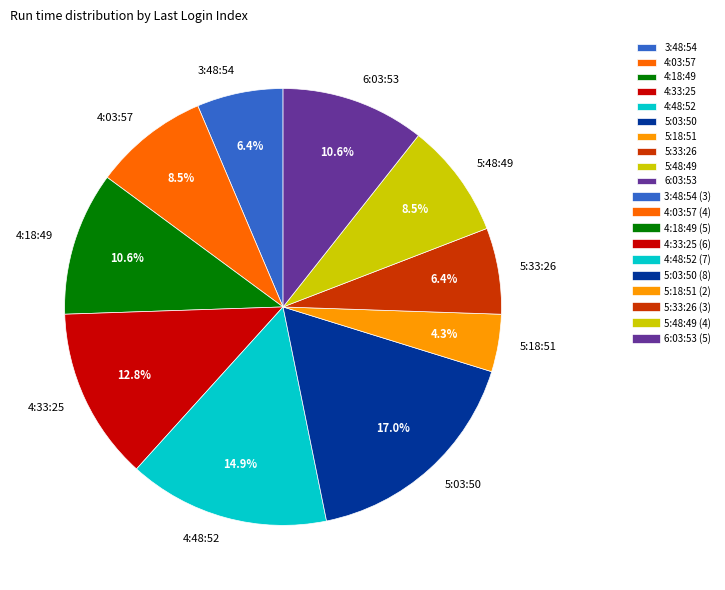

Is it true that 6:03:53 is 21% of the pie?

False